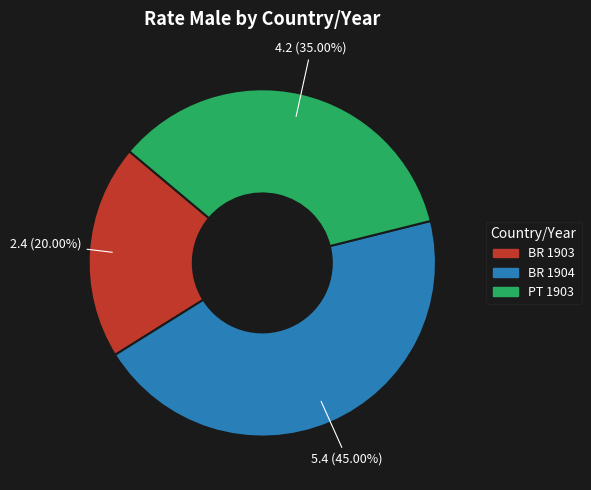

True or false: BR 1903 accounts for 20% of the total.

True